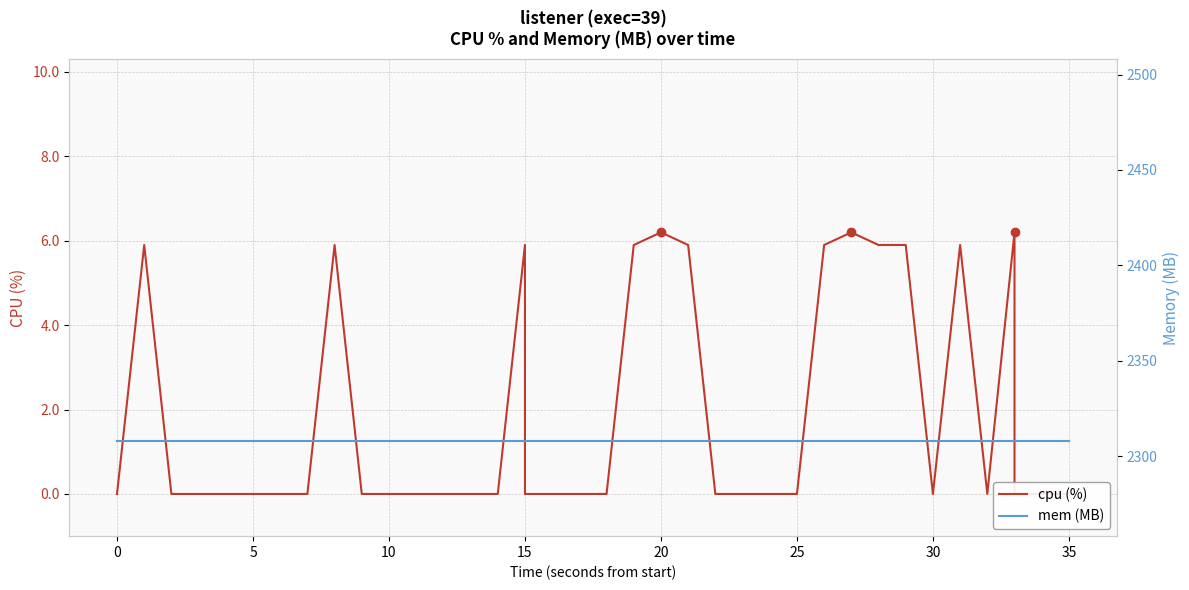

True or false: cpu (%) and mem (MB) cross at least once.

False